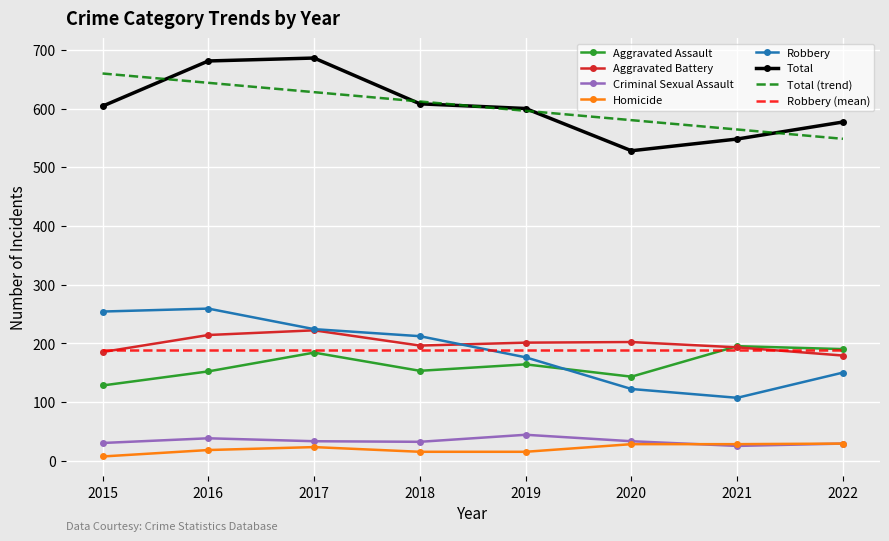

True or false: Total (trend) and Robbery (mean) cross at least once.

False